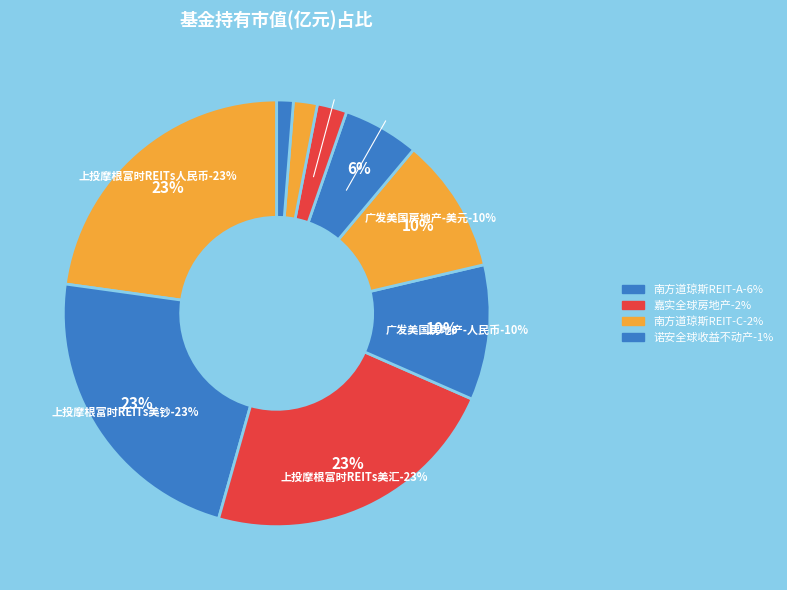

Which category has the biggest portion of the pie?

上投摩根富时发达市场REITs指数QDII人民币份额